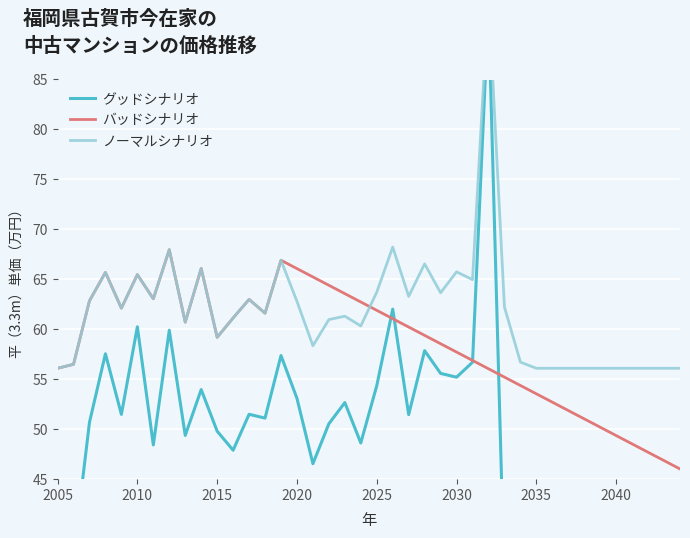

At how many categories does at least one series exceed 19?

40